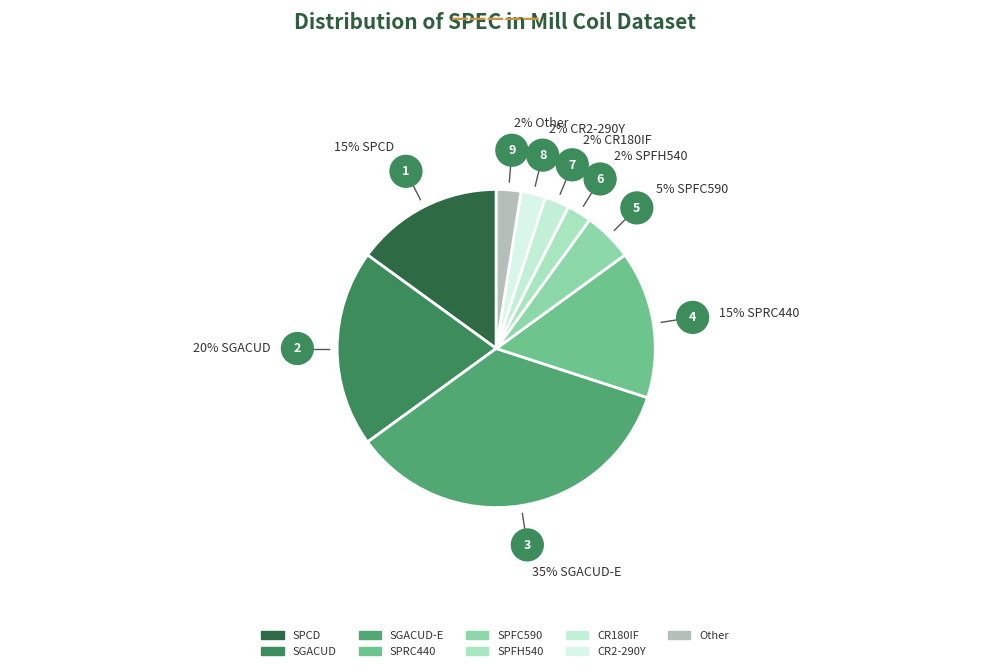

Count the number of slices in the pie.

9